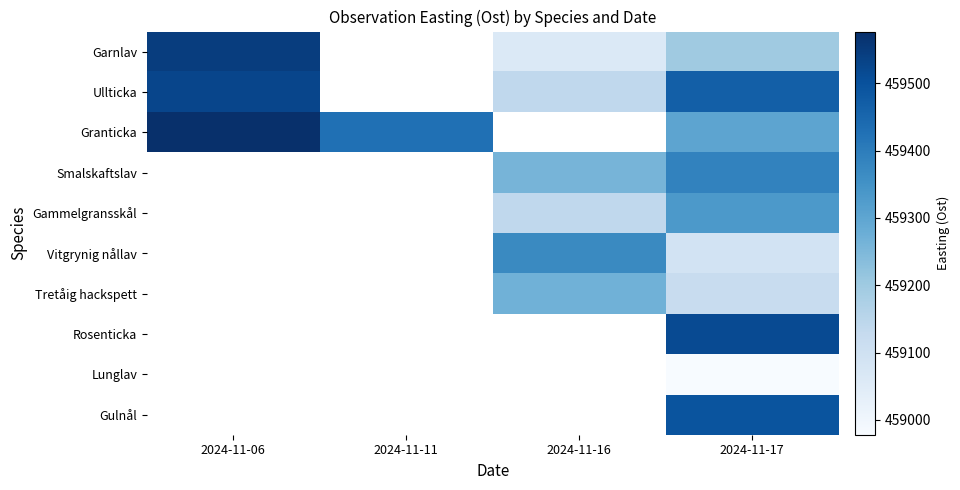

What is the difference between the maximum and minimum values in the Garnlav series?

485.0